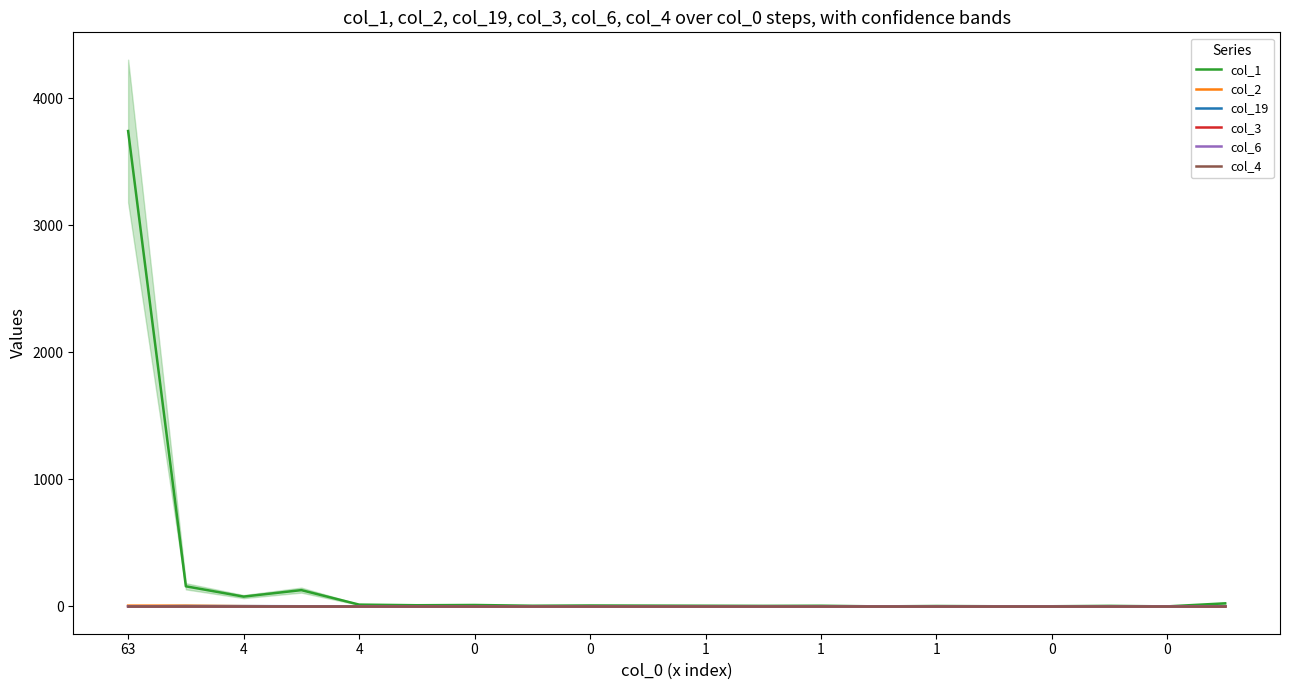

What is the label of the 2nd point from the left?

4